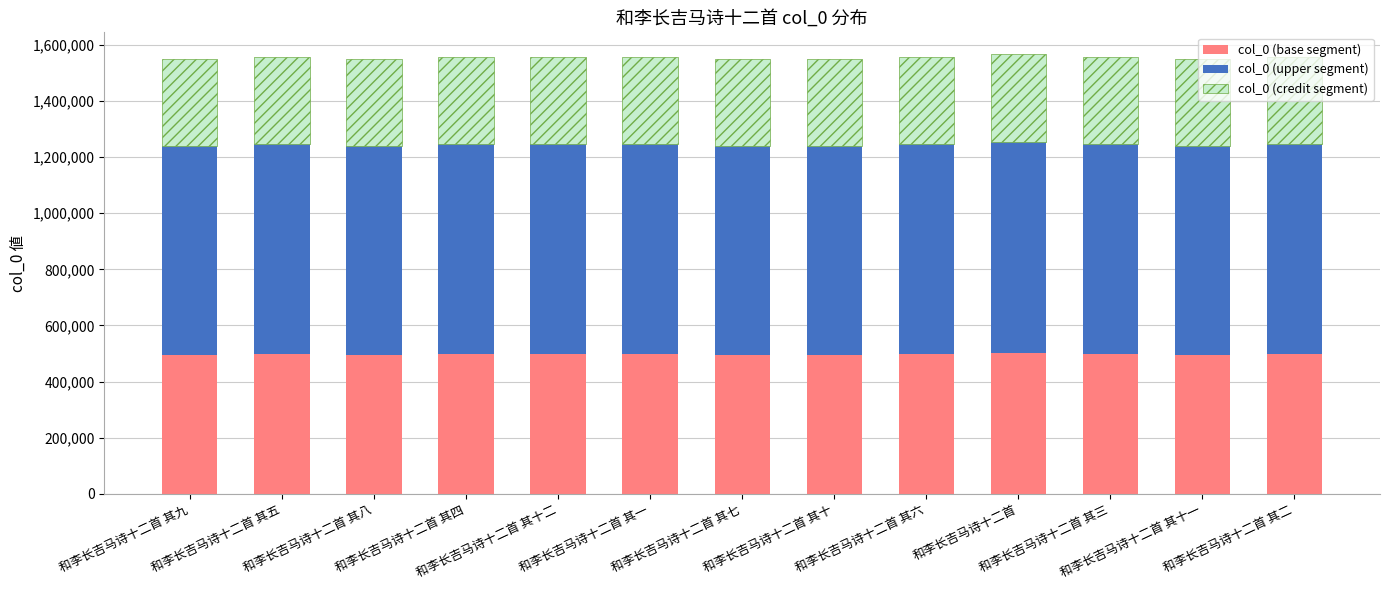

What is the sum of all col_0 (base segment) values?

6465482.8